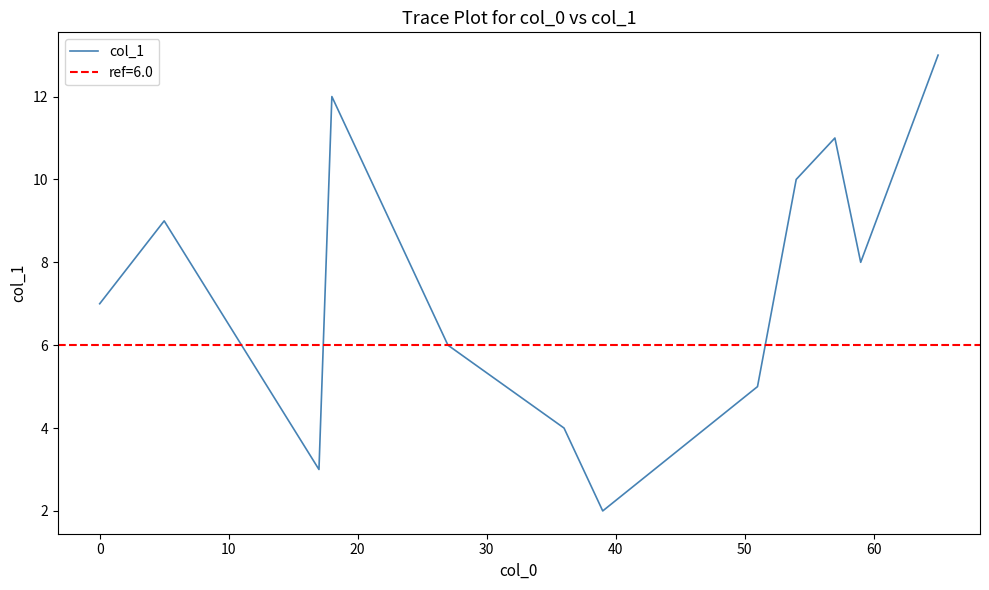

What is the highest value of the col_1 series?

13